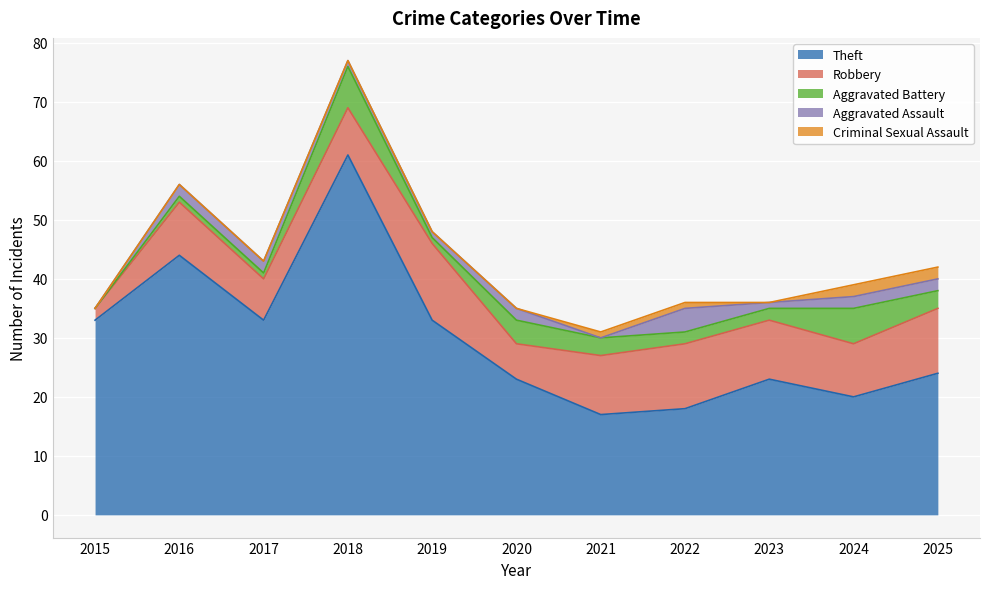

Which category has the highest value in the Aggravated Assault series?

2022